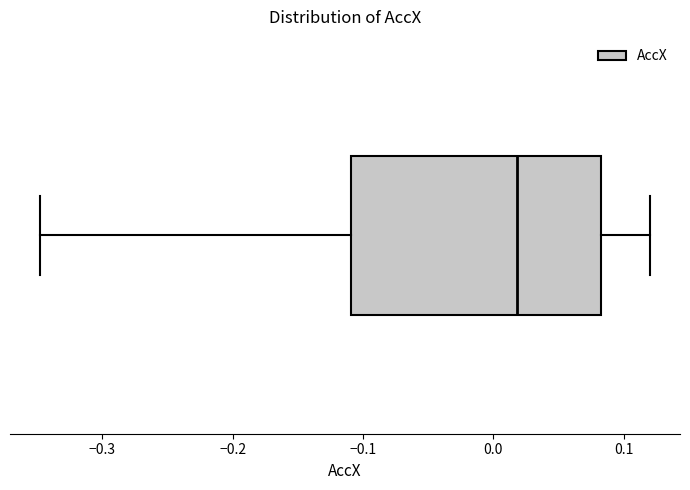

Read this box plot against the x-axis: the position of the median line, the range covered by the box, and the ends of both whiskers. The values are not printed on the chart, so give them approximately, as read against the axis.

median 0.02, box -0.11 to 0.08, whiskers -0.35 to 0.12